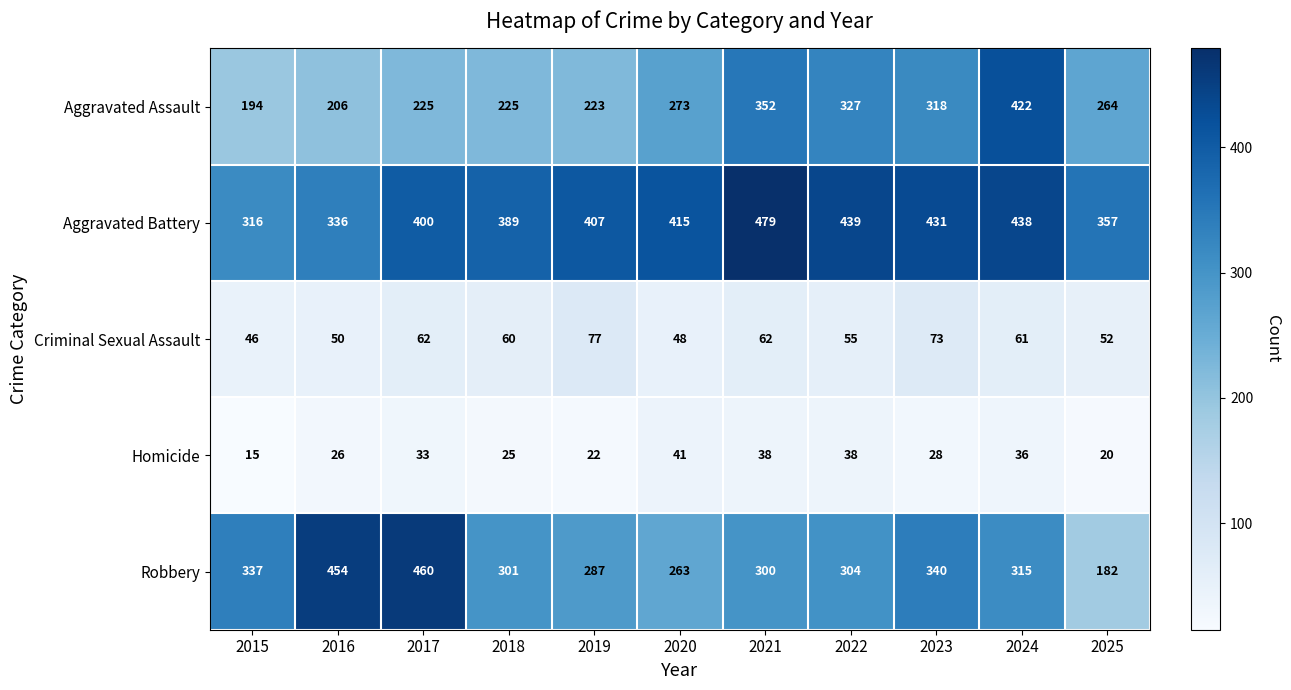

What is the difference between the second highest and minimum values in the Robbery series?

272